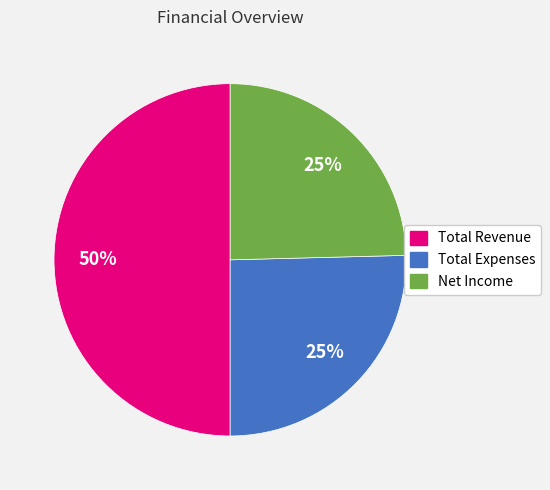

What percentage is the Total Revenue slice, to the nearest percent?

50%